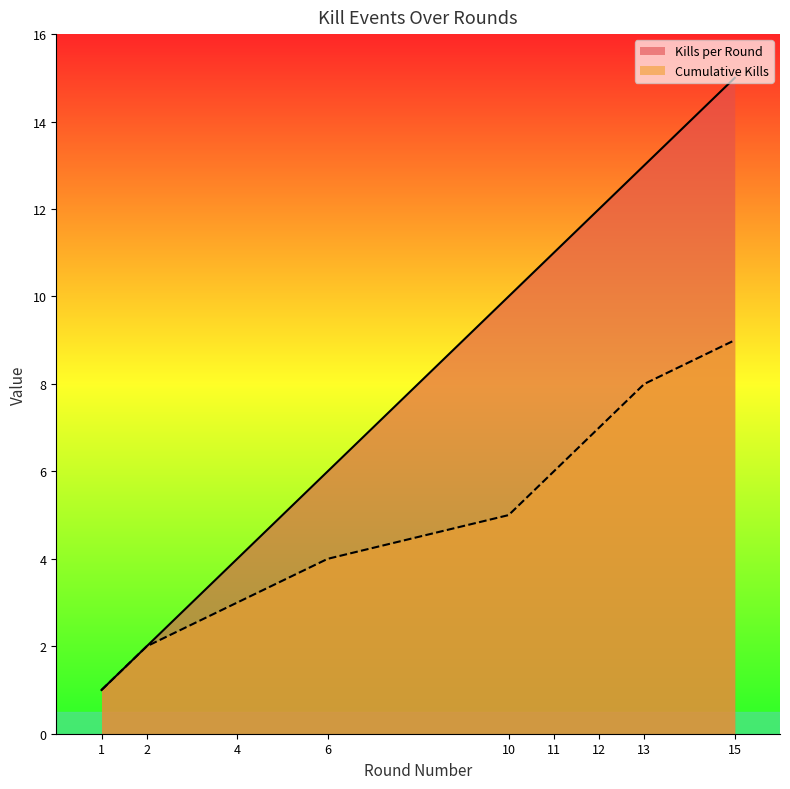

Which label corresponds to the smallest value in the chart?

1